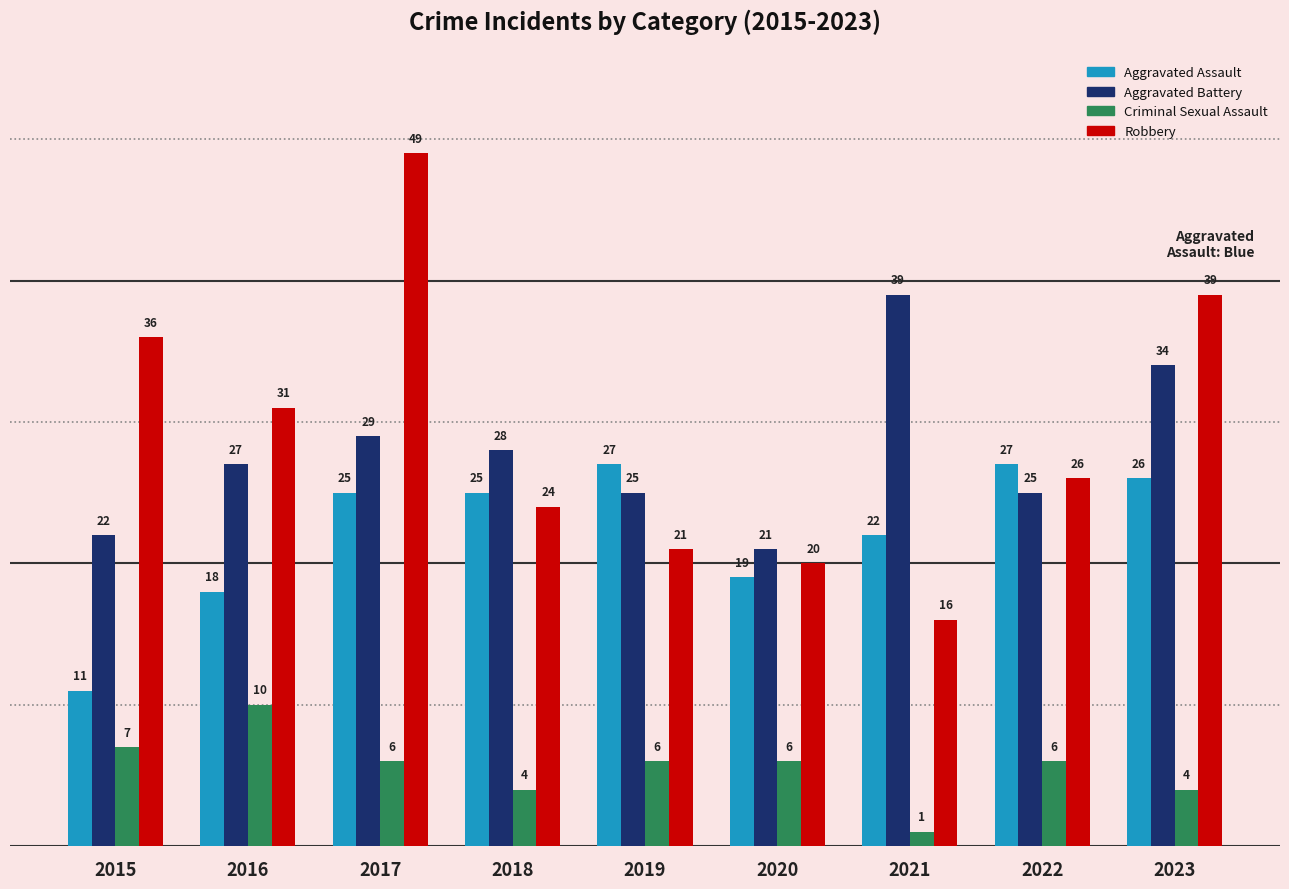

What is the maximum value shown in the chart?

49